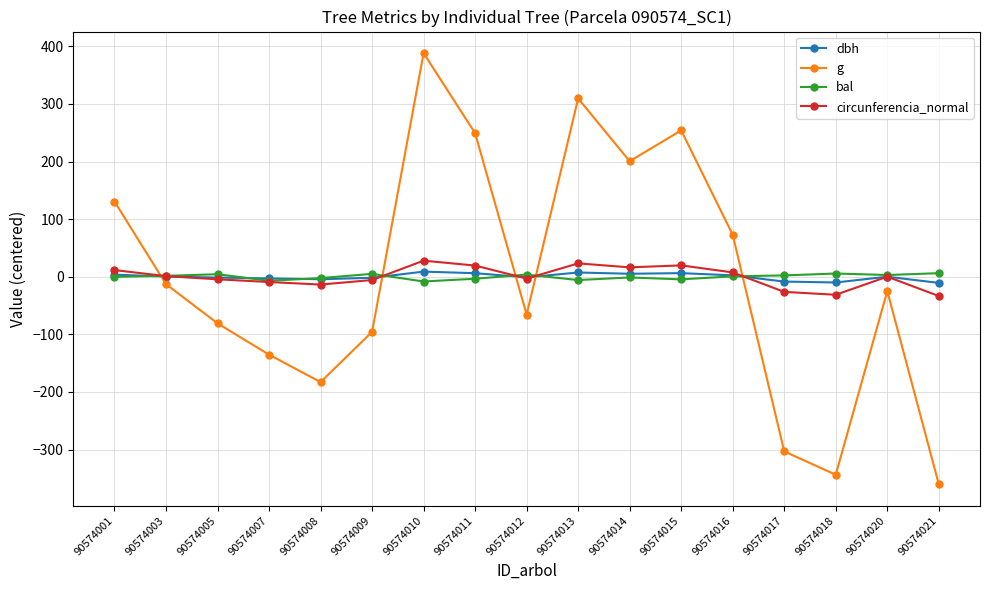

Which series changed the most between 90574008 and 90574012?

g